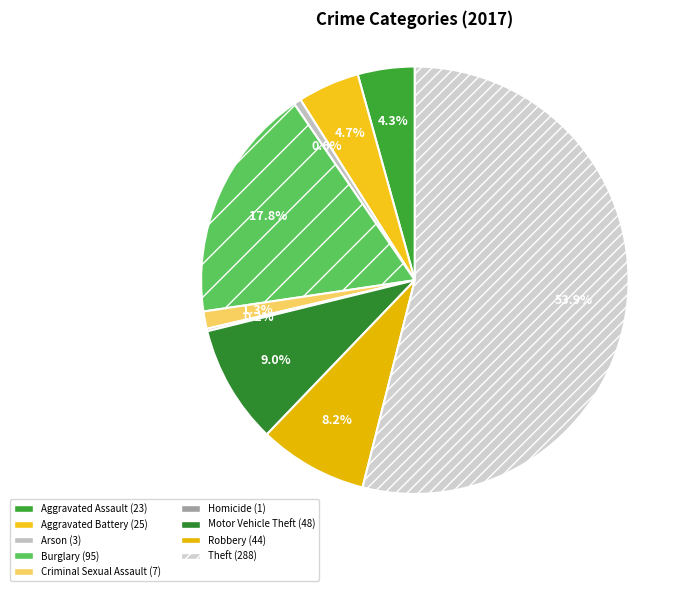

The Theft slice represents 54% of the pie. True or false?

True